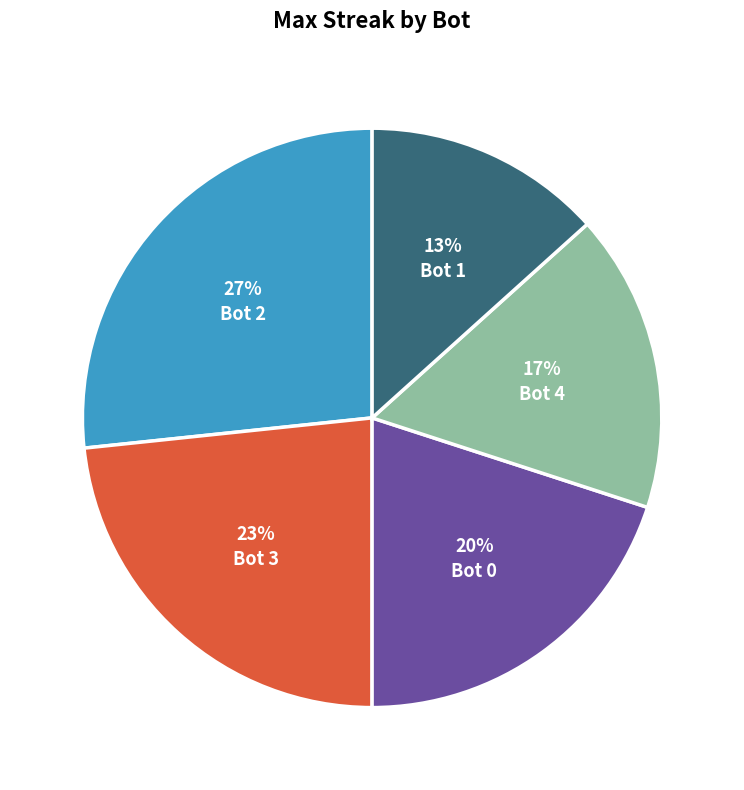

What is the smallest slice in the pie chart?

Bot 1